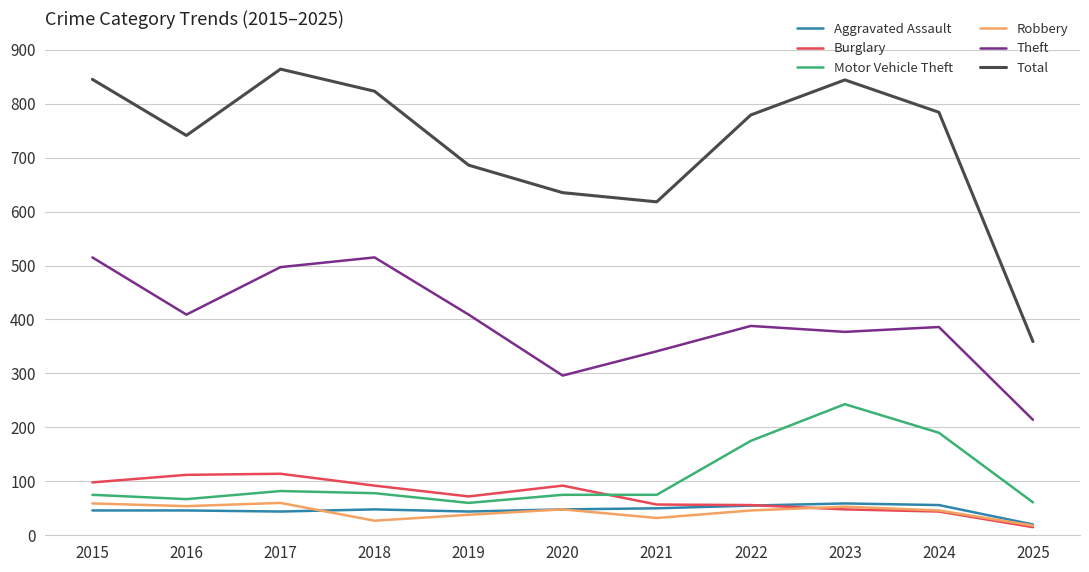

What is the greatest value displayed?

864